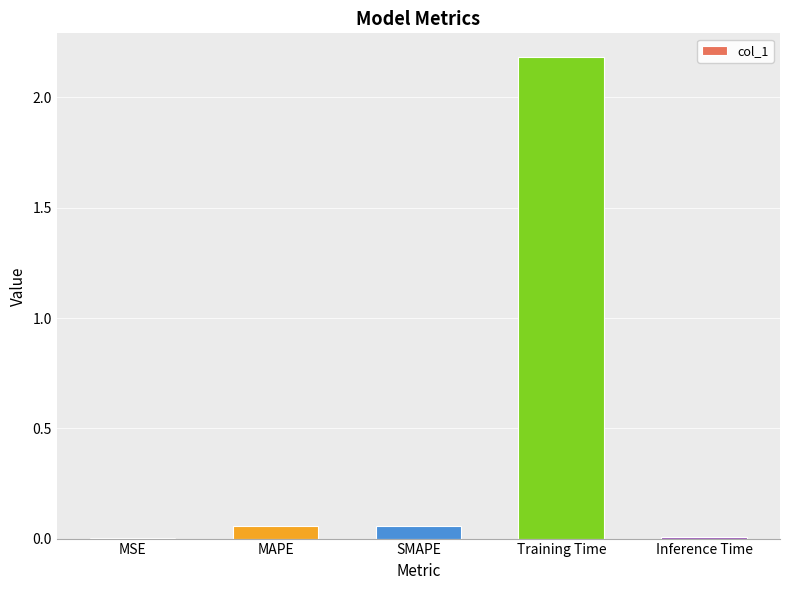

What is the change in value from SMAPE to Training Time?

+2.1